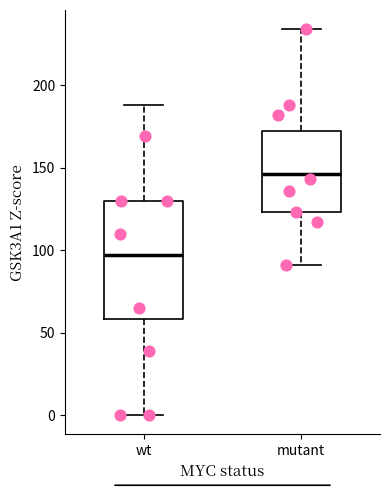

Which box's median line is the highest?

mutant